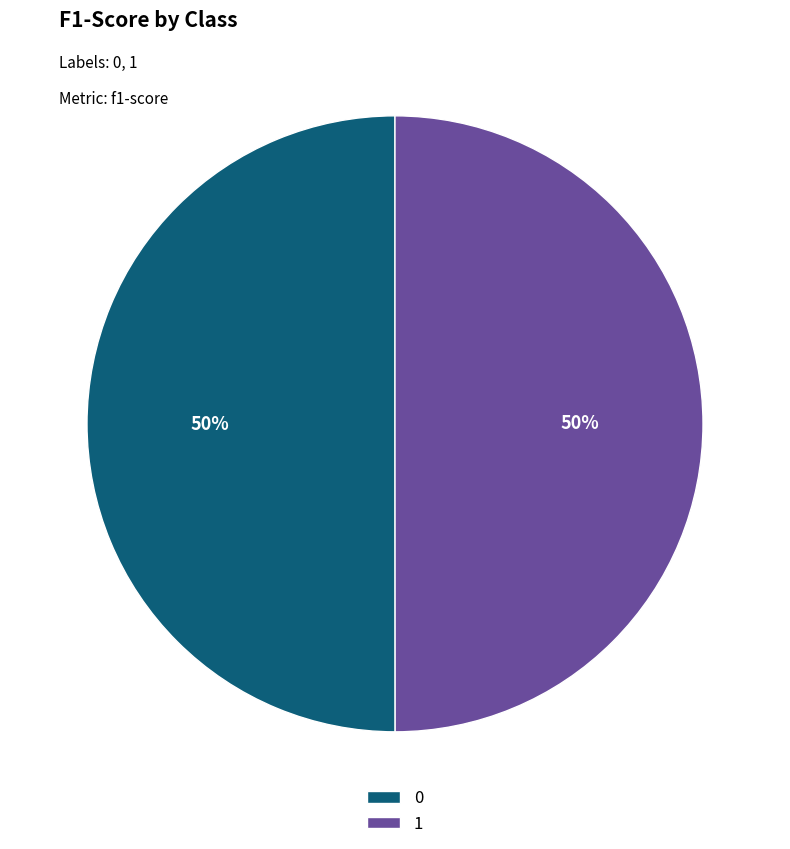

Count the number of slices in the pie.

2